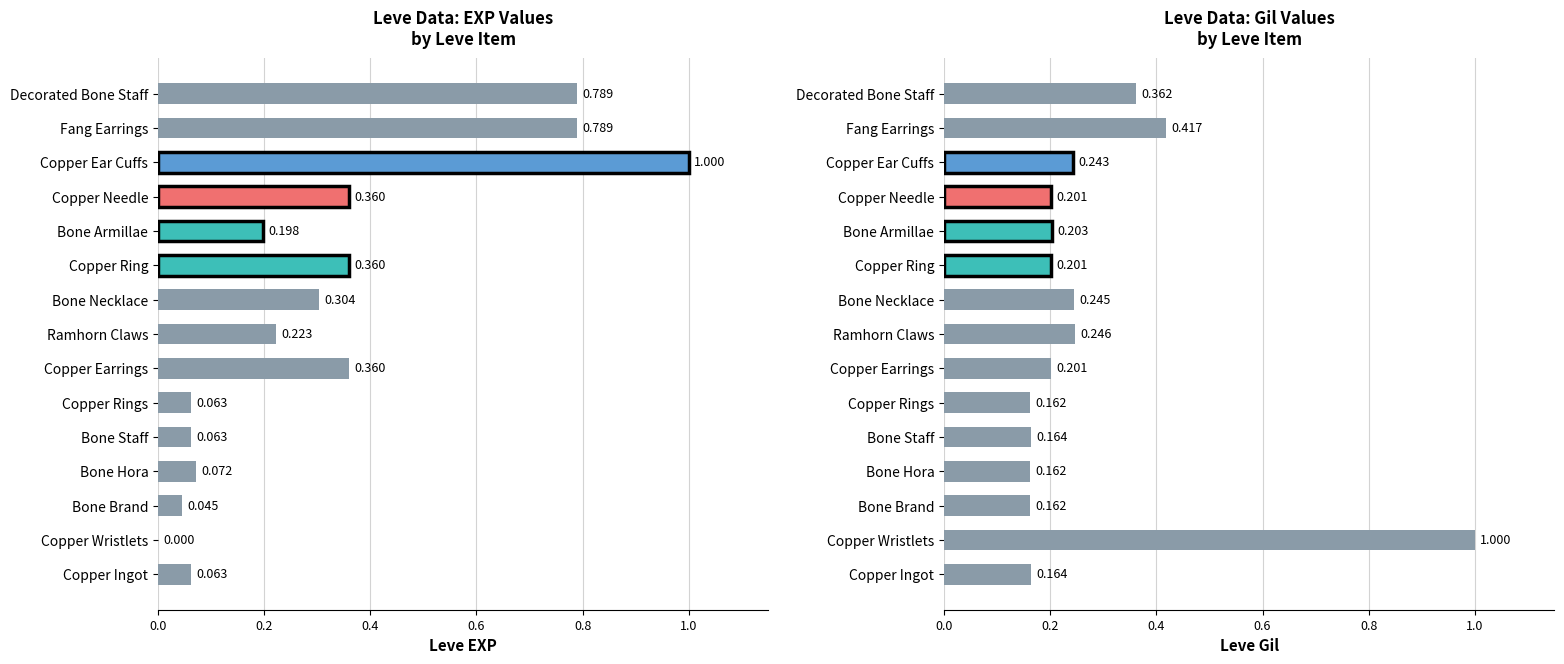

What is the total value across all series at Bone Staff?

0.2